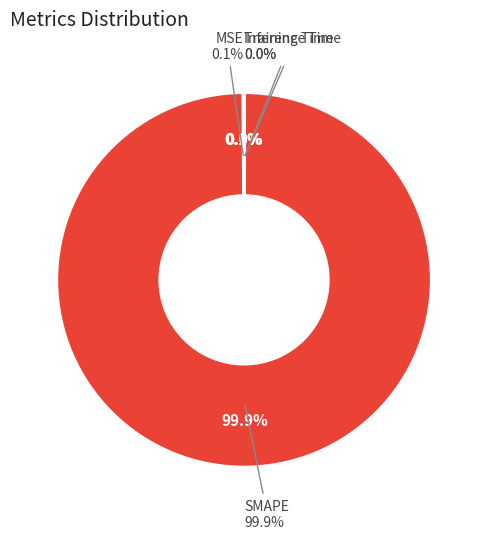

Does any single category account for the majority?

Yes